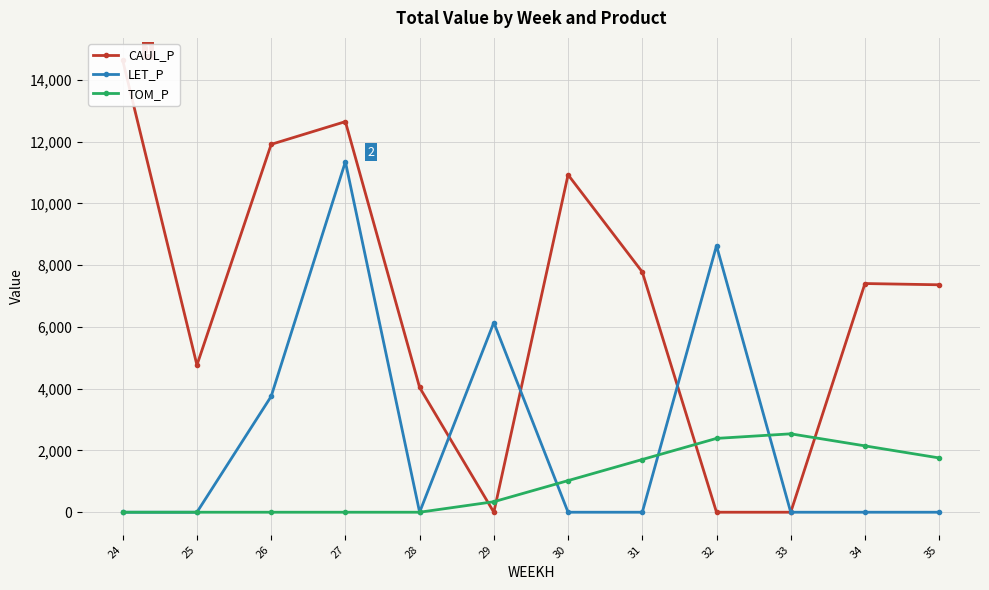

What is the greatest value displayed?

14623.5